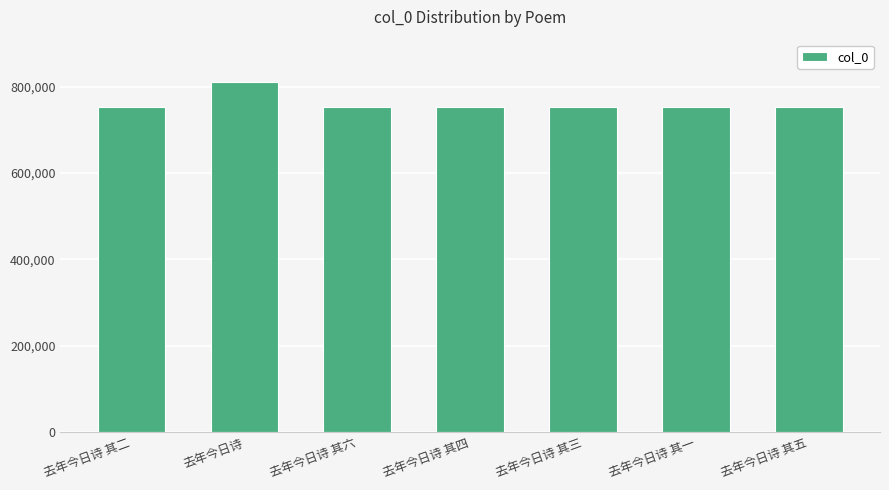

Which category has the highest value across all series?

去年今日诗